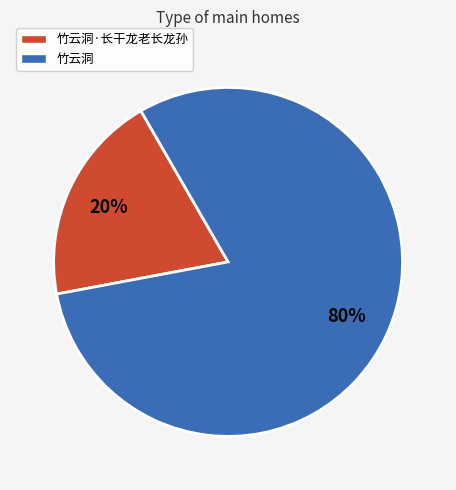

True or false: 竹云洞·长干龙老长龙孙 accounts for 20% of the total.

True